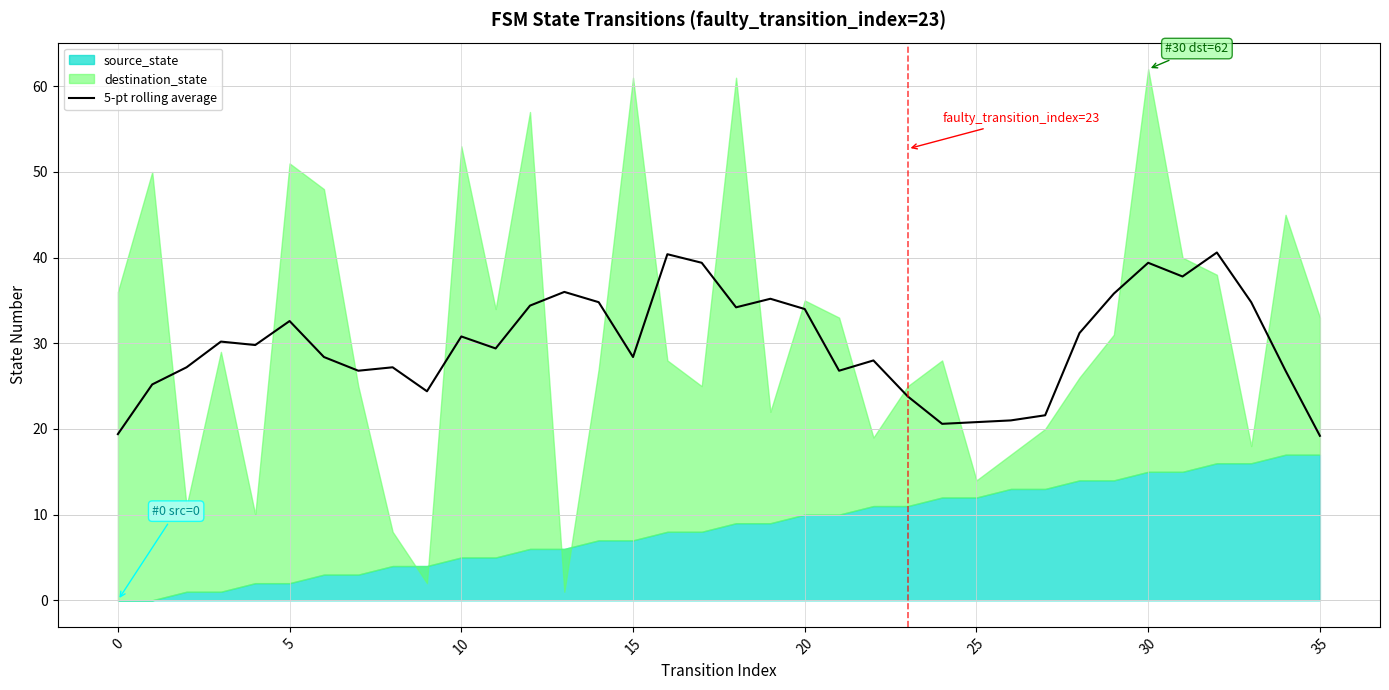

The value of 5-pt rolling average at 20 is 34.0. True or false?

True